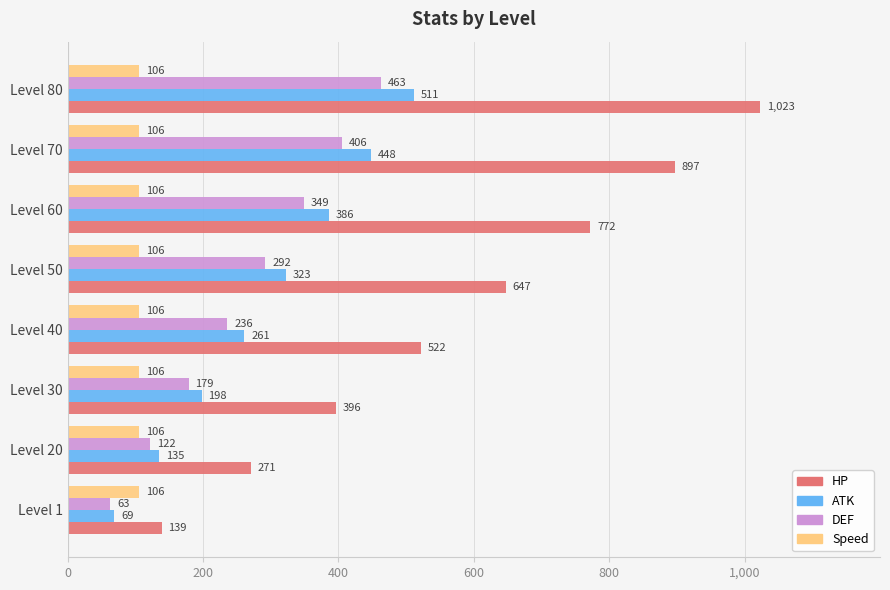

Is the value of HP at Level 20 greater than the value of DEF at Level 60?

No